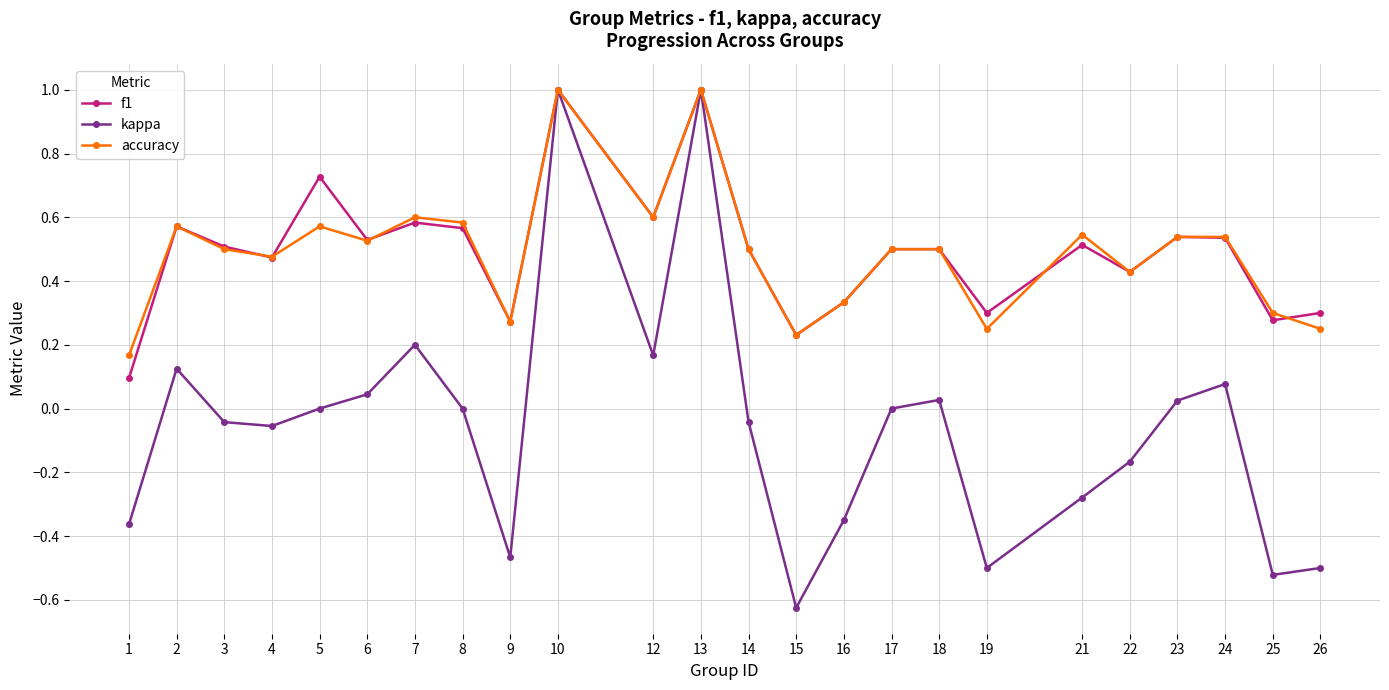

Between 12 and 16, which series saw the biggest shift?

kappa